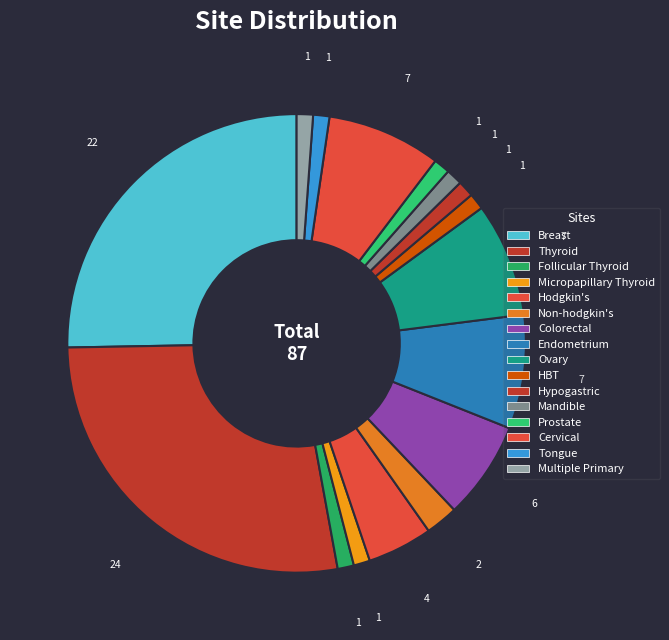

What percentage is the Multiple Primary slice, to the nearest percent?

1%